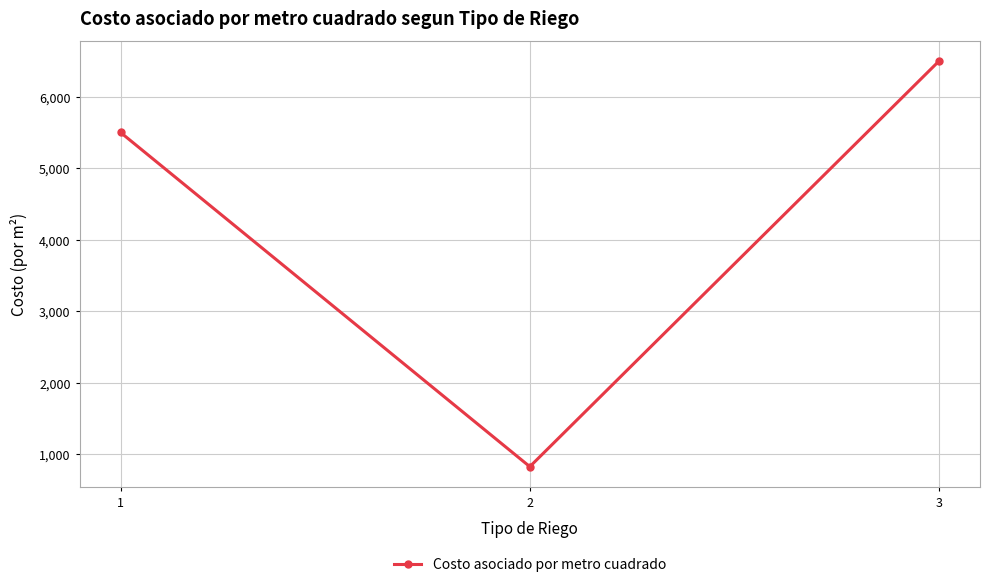

List the labels in order of value, largest first.

3, 1, 2